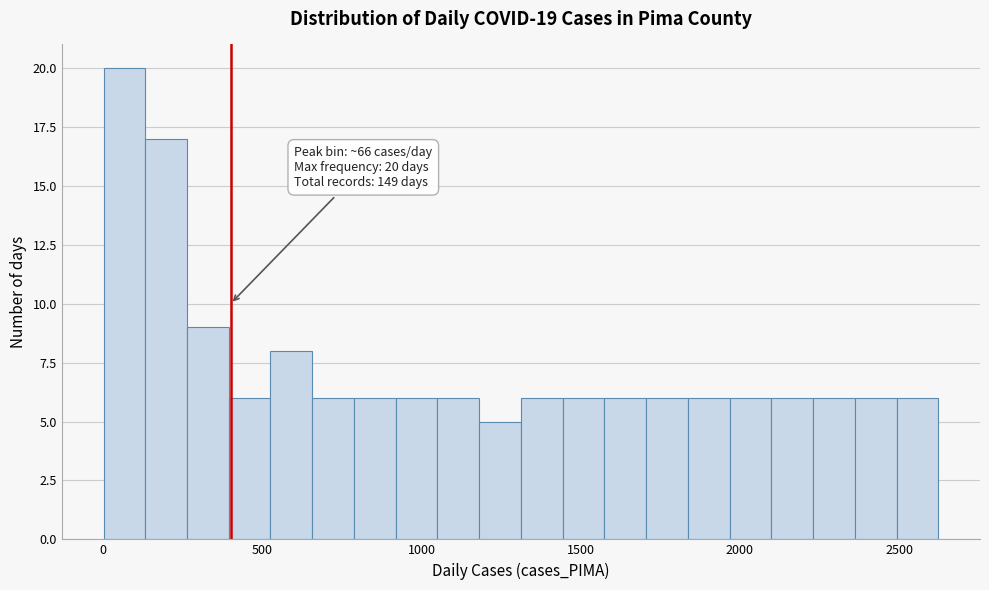

Read against the x-axis, roughly where is the centre of the tallest bar?

50